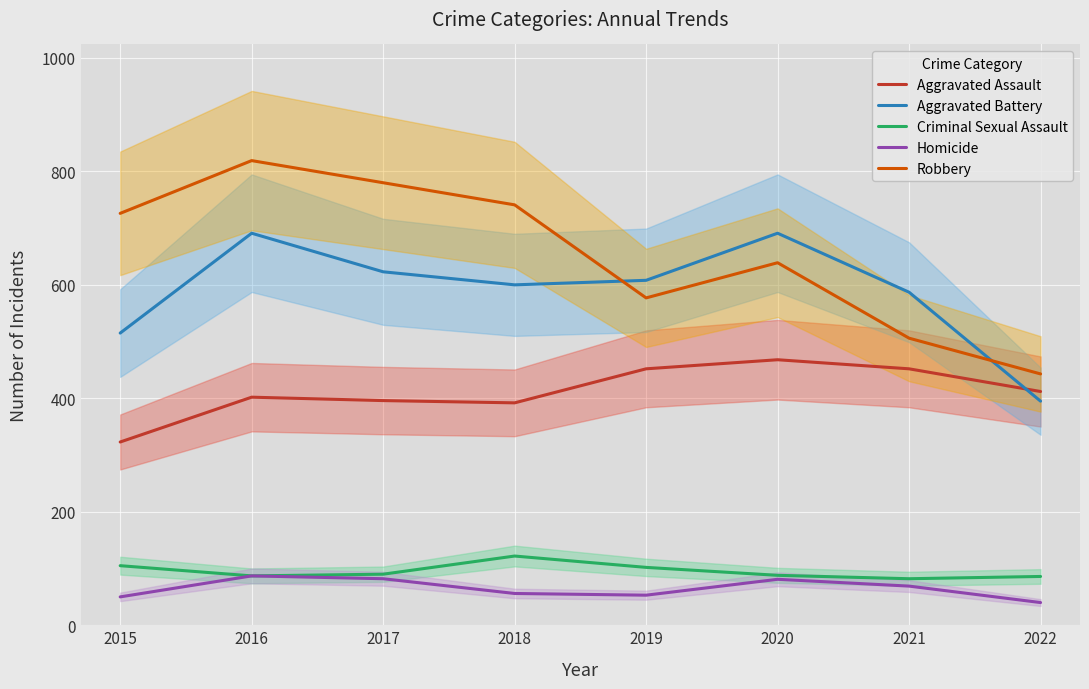

True or false: Robbery and Homicide cross at least once.

False